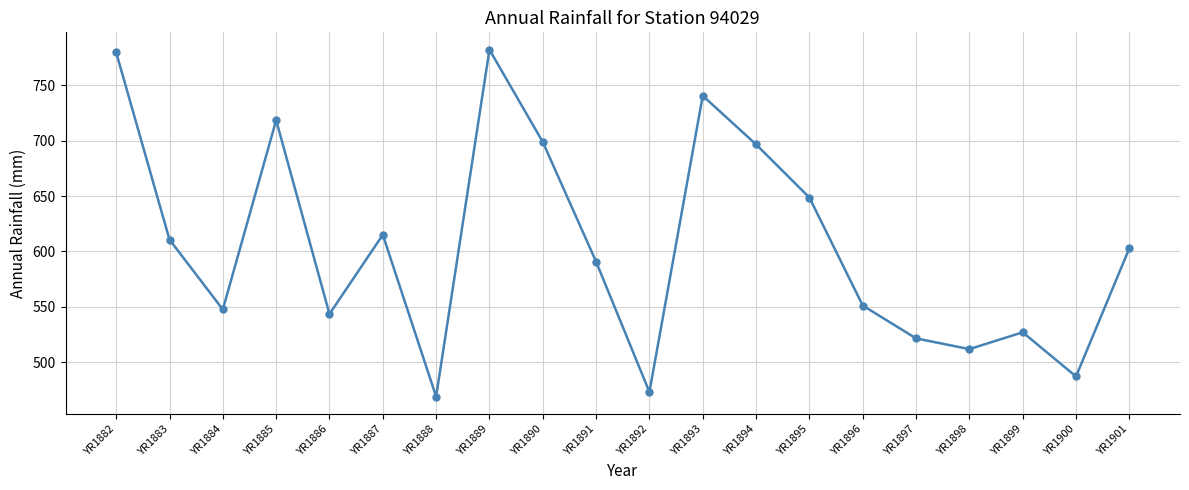

What is the average value?

605.7